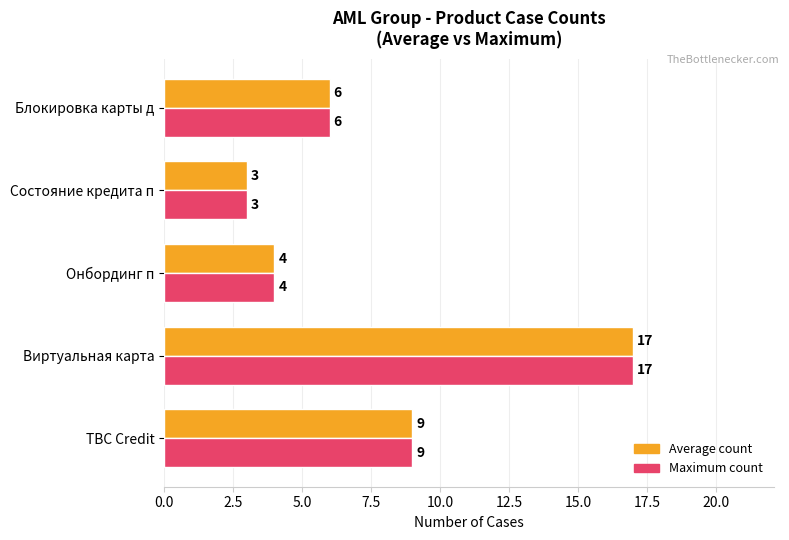

The Maximum count series shows 17 at Виртуальная карта. True or false?

True